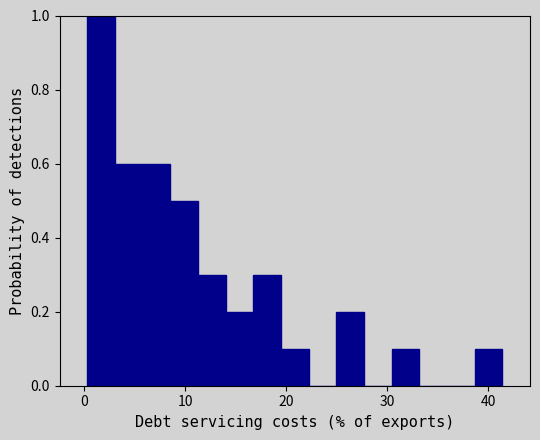

Read against the x-axis, roughly where is the centre of the tallest bar?

2